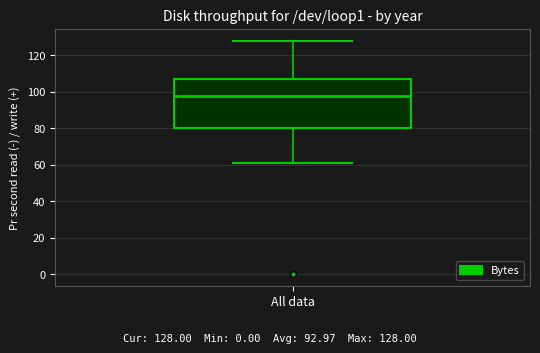

Where does the median line of the box for All data sit on the y-axis? The values are not printed on the chart, so give them approximately, as read against the axis.

98